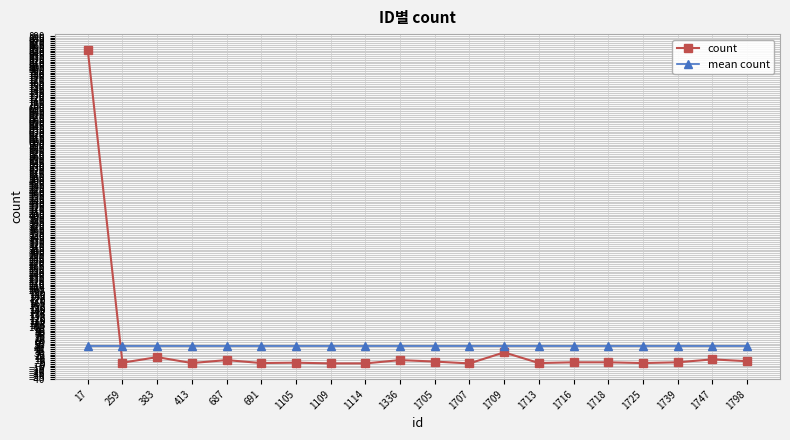

Is the value of mean count at 1114 greater than the value of count at 383?

Yes